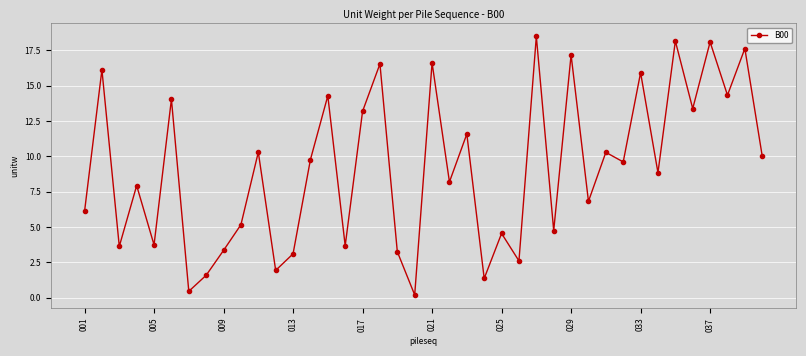

What is the value of the 1st point from the left?

6.1